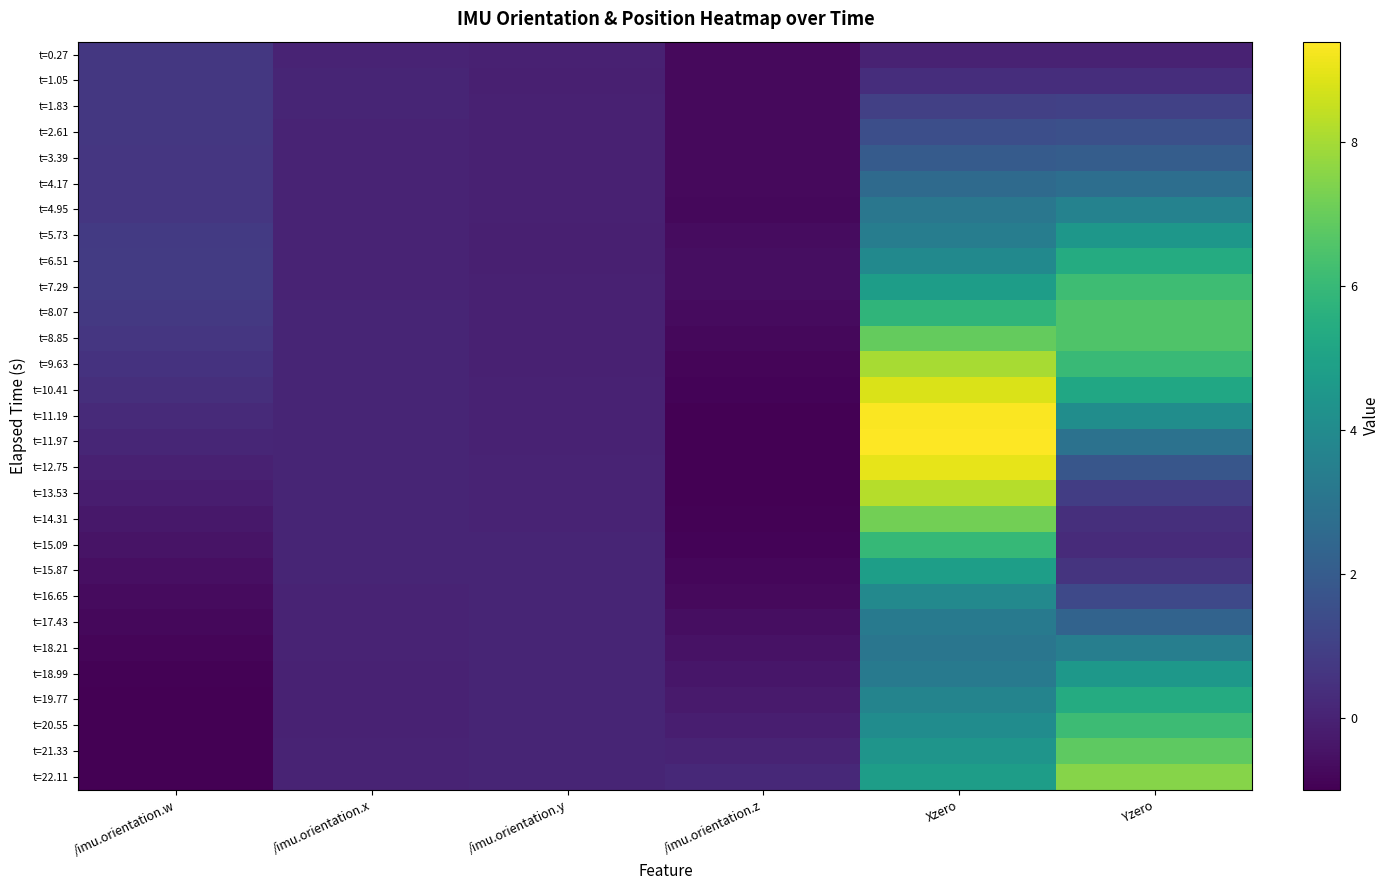

Rank the series at /imu.orientation.y from lowest to highest value.

t=5.73, t=6.51, t=1.05, t=1.83, t=8.07, t=7.29, t=0.27, t=3.39, t=4.17, t=4.95, t=8.85, t=2.61, t=9.63, t=10.41, t=11.19, t=11.97, t=12.75, t=13.53, t=14.31, t=15.09, t=15.87, t=16.65, t=22.11, t=17.43, t=21.33, t=18.99, t=18.21, t=20.55, t=19.77